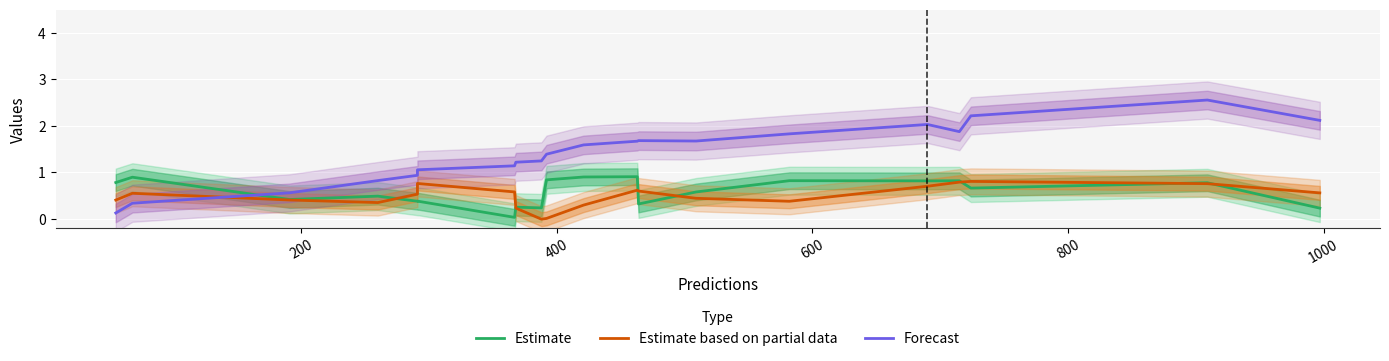

Is it true that Estimate equals 0.4 at 19?

False